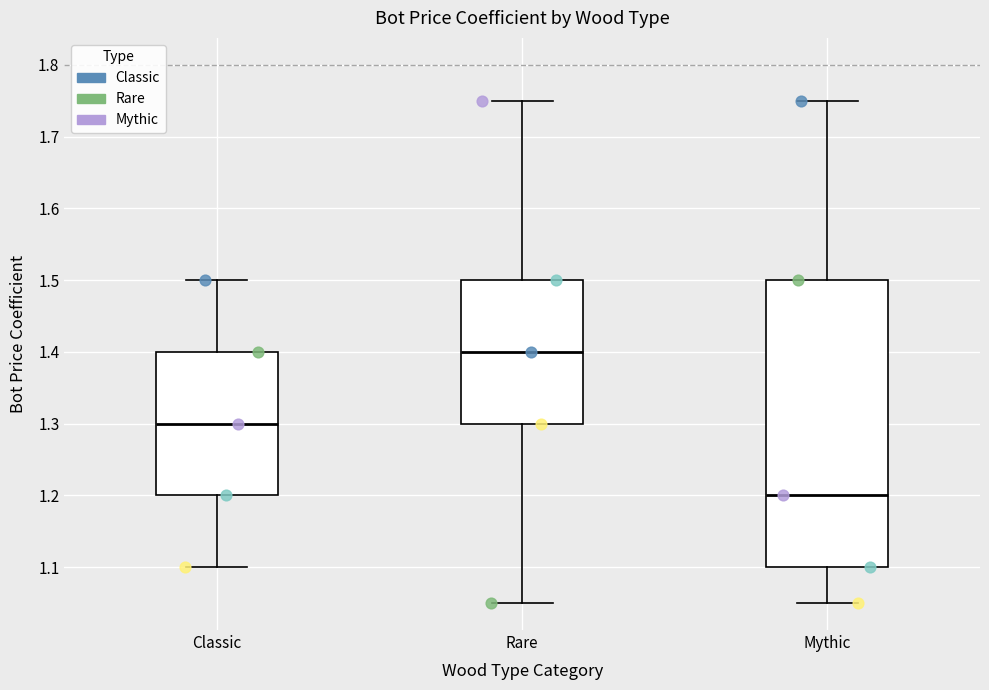

Where is the lower edge of the box for Classic on the y-axis? The values are not printed on the chart, so give them approximately, as read against the axis.

1.20